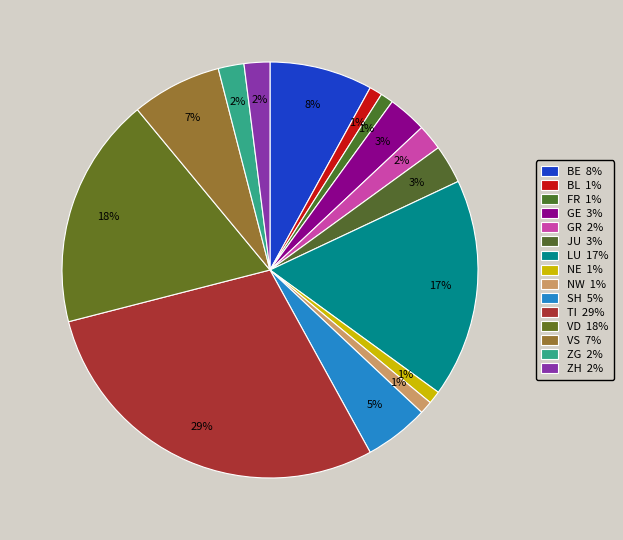

How many slices are in this pie chart?

15